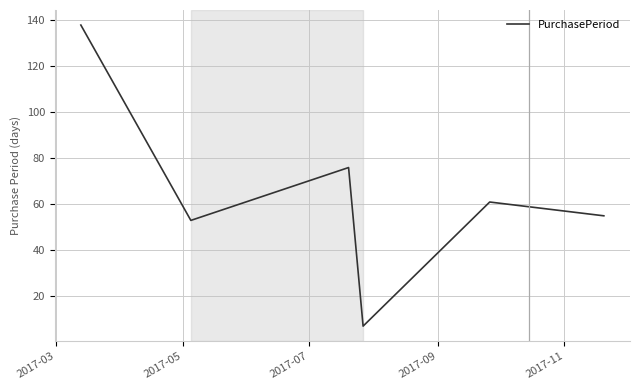

How many distinct data groups are displayed?

1